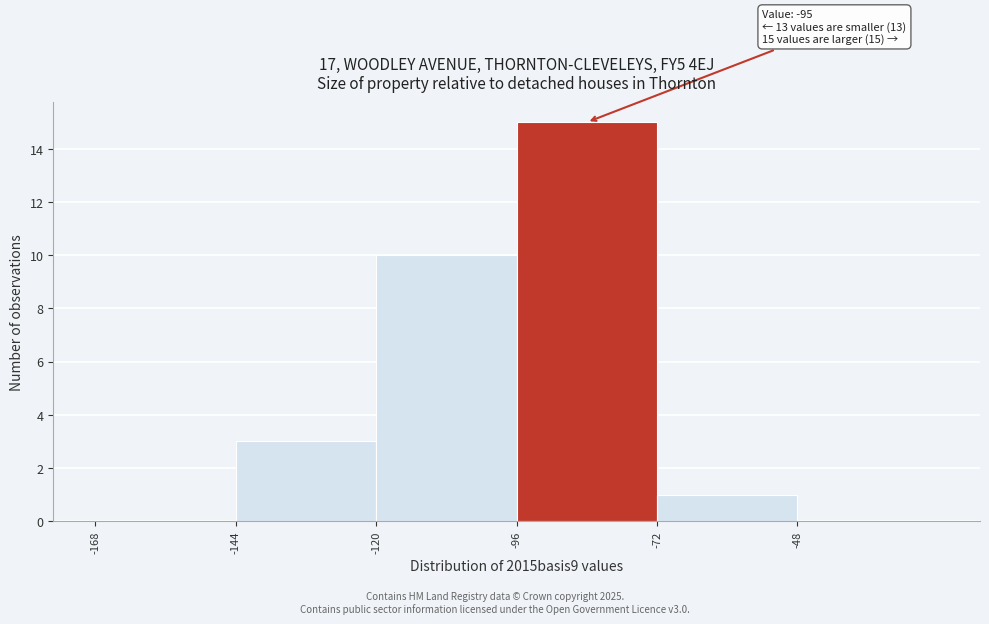

Which range on the x-axis has the tallest bar?

-96 to -72